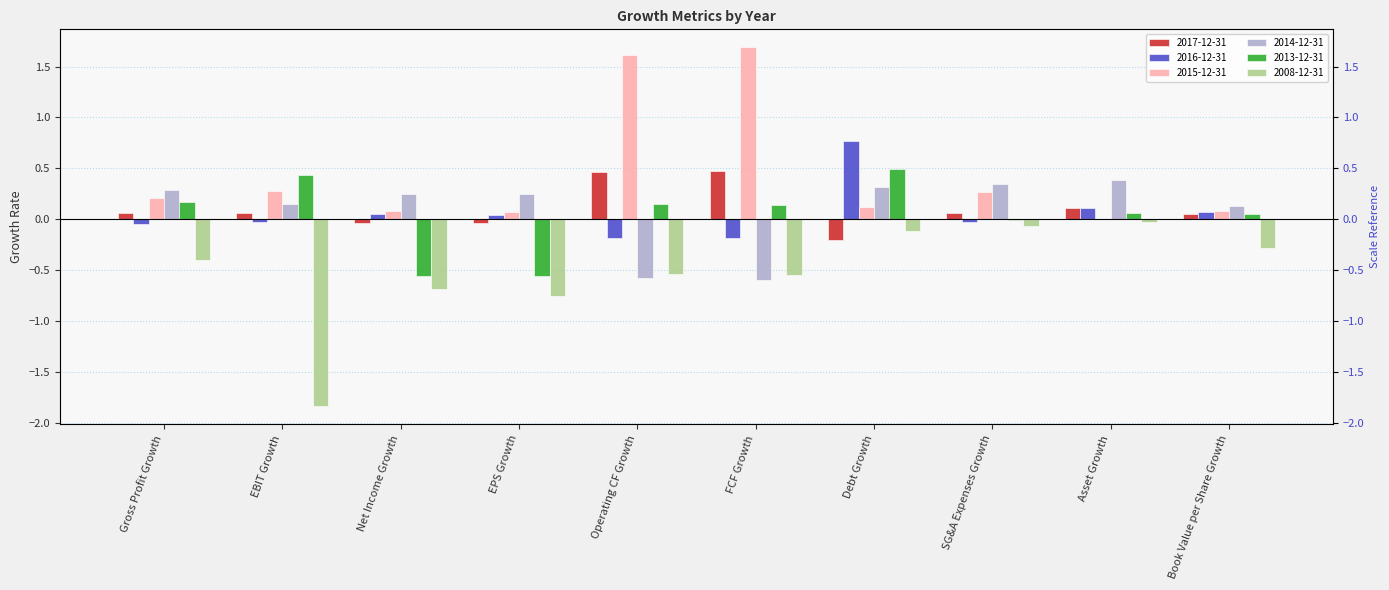

Where is 2017-12-31 nearest to the value 0?

Net Income Growth